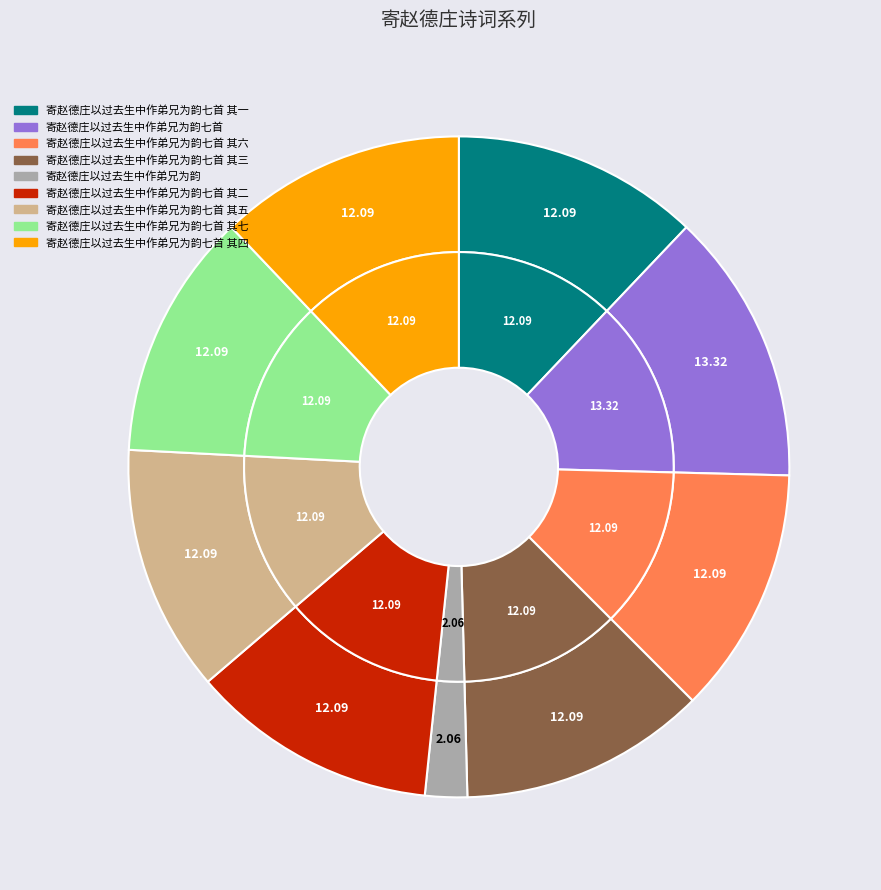

What percentage is the 寄赵德庄以过去生中作弟兄为韵七首 其一 slice, to the nearest percent?

12%